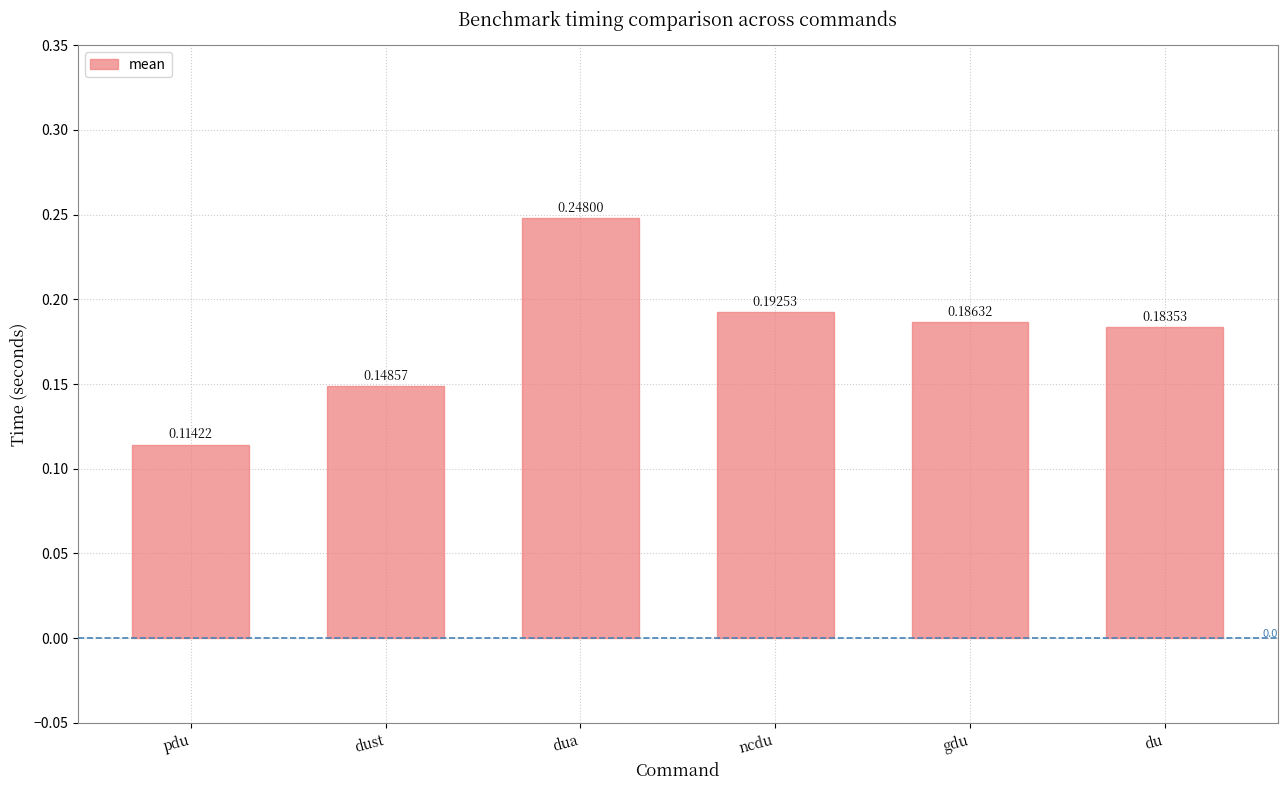

Which label corresponds to the largest value in the chart?

dua